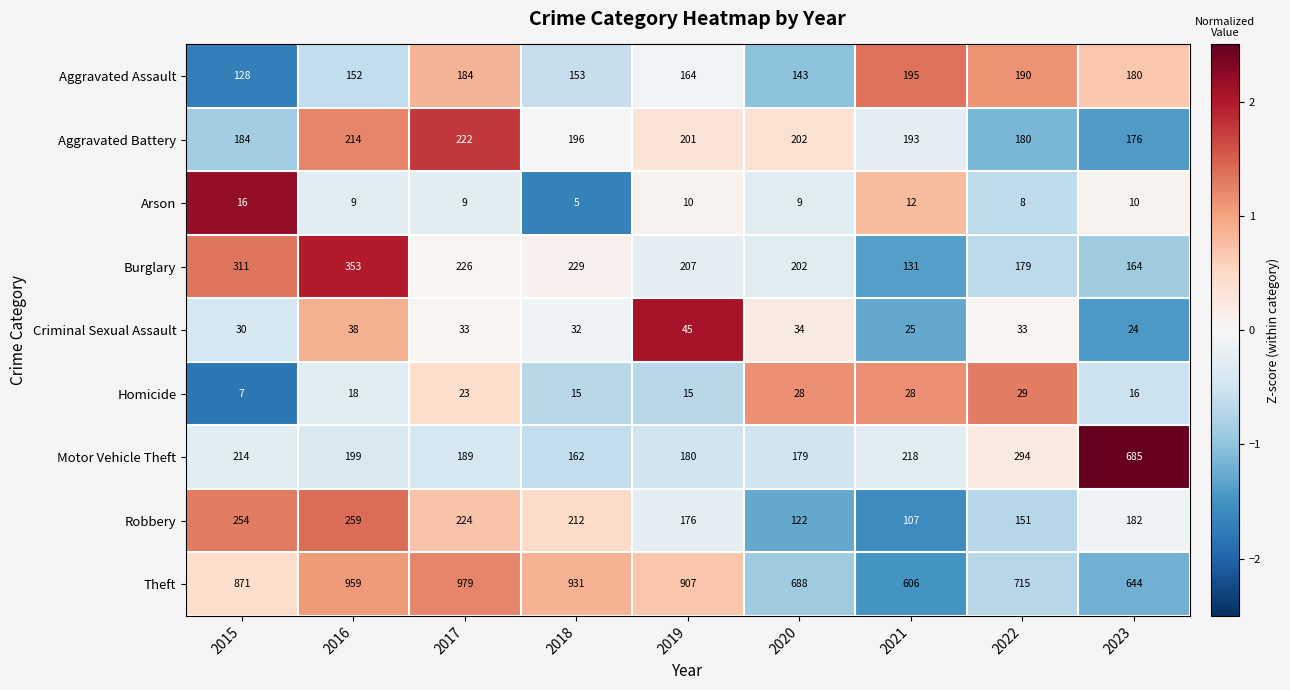

At which category is the sum across all series the highest?

2016